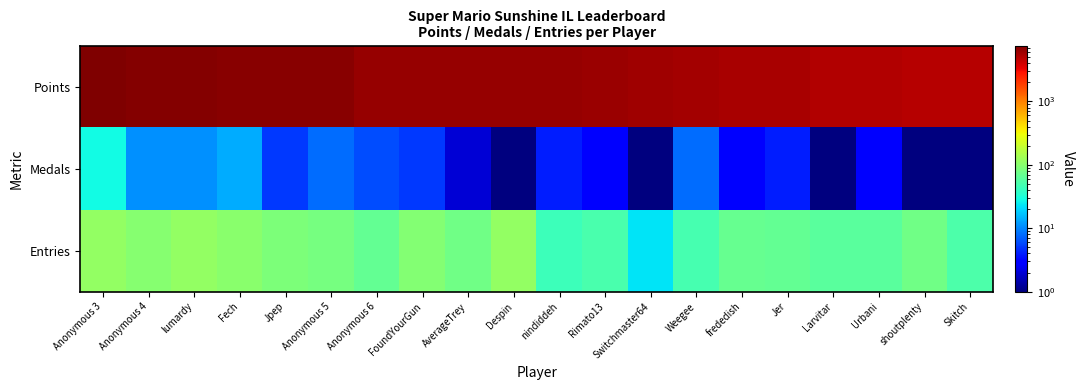

Reading right to left, extract all data points from this chart.

Points: Skitch=4940	shoutplenty=4944	Urbani=5117	Larvitar=5147	Jer=5394	frededish=5517	Weegee=5643	Switchmaster64=5764	Rimato13=6162	nindiddeh=6289	Despin=6324	AverageTrey=6374	FoundYourGun=6377	Anonymous 6=6386	Anonymous 5=6974	Jpep=6986	Fech=7047	lumardy=7096	Anonymous 4=7310	Anonymous 3=7608
Medals: Skitch=1	shoutplenty=1	Urbani=3	Larvitar=1	Jer=4	frededish=3	Weegee=8	Switchmaster64=1	Rimato13=3	nindiddeh=4	Despin=1	AverageTrey=2	FoundYourGun=5	Anonymous 6=6	Anonymous 5=8	Jpep=5	Fech=14	lumardy=11	Anonymous 4=11	Anonymous 3=28
Entries: Skitch=52	shoutplenty=77	Urbani=60	Larvitar=61	Jer=68	frededish=69	Weegee=49	Switchmaster64=23	Rimato13=51	nindiddeh=44	Despin=114	AverageTrey=77	FoundYourGun=95	Anonymous 6=66	Anonymous 5=82	Jpep=88	Fech=103	lumardy=113	Anonymous 4=97	Anonymous 3=114